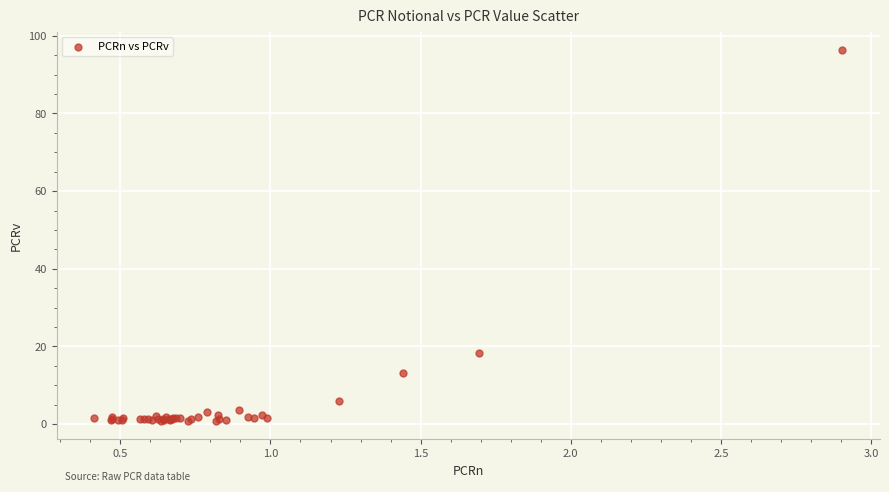

What Y value in the scatter plot is closest to 48?

18.2